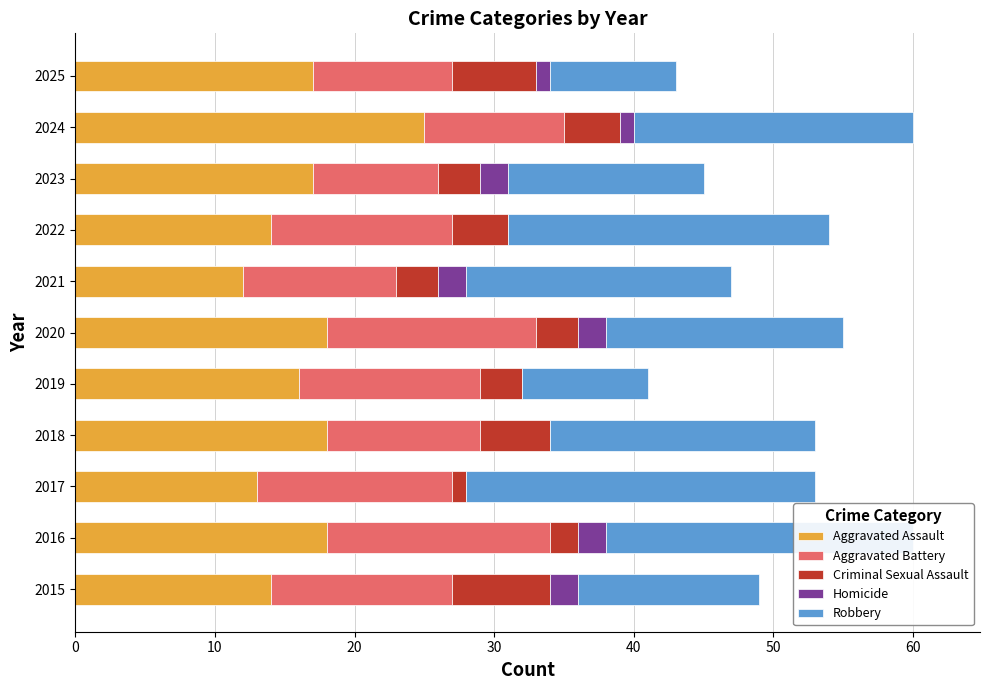

How many categories are shown in the chart?

11